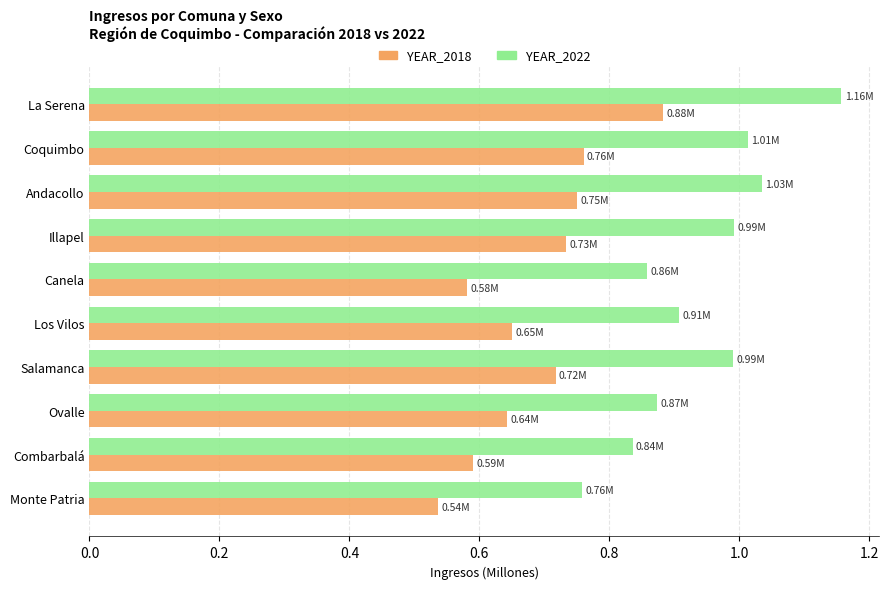

Rank the series by their average value, from lowest to highest.

YEAR_2018, YEAR_2022